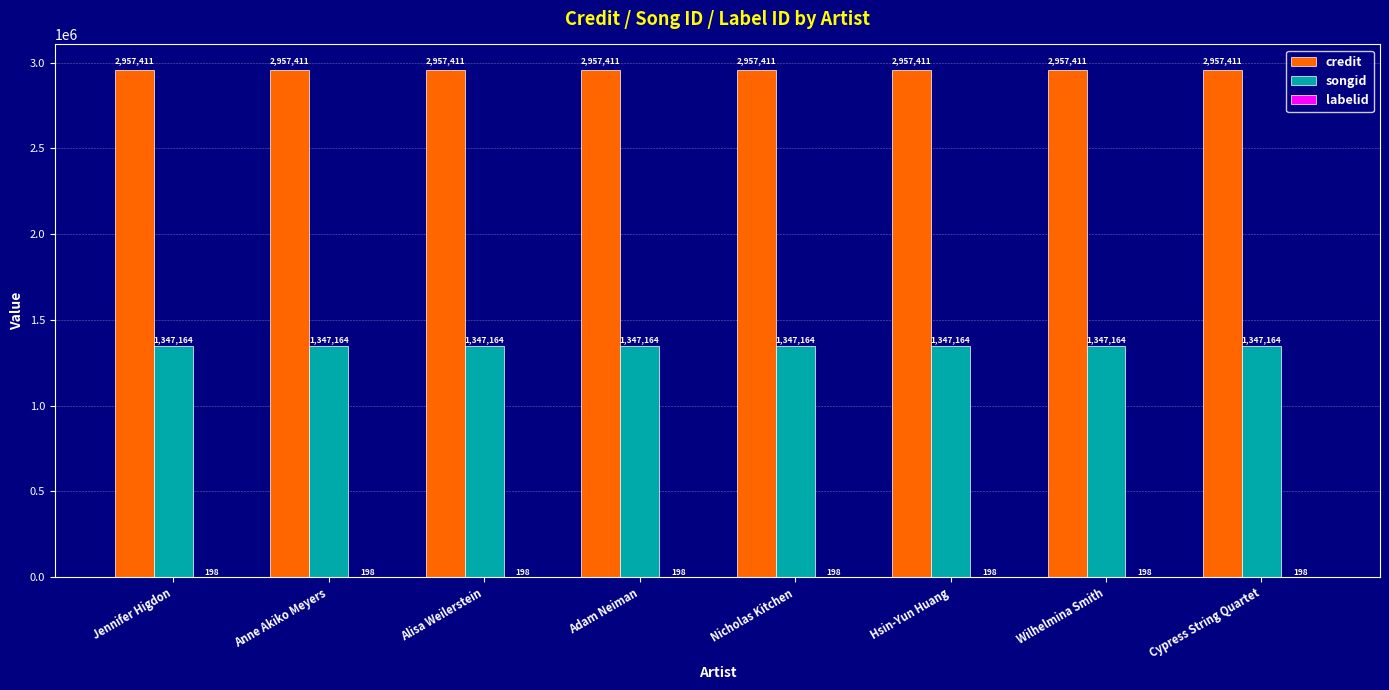

Read the credit value at Hsin-Yun Huang.

2957411